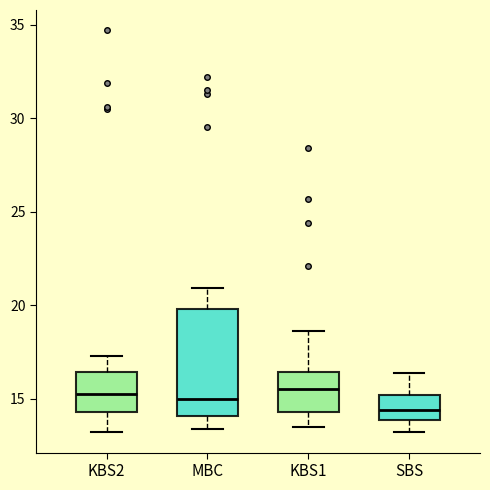

Where does the lower whisker of the box for MBC end on the y-axis? The values are not printed on the chart, so give them approximately, as read against the axis.

13.5